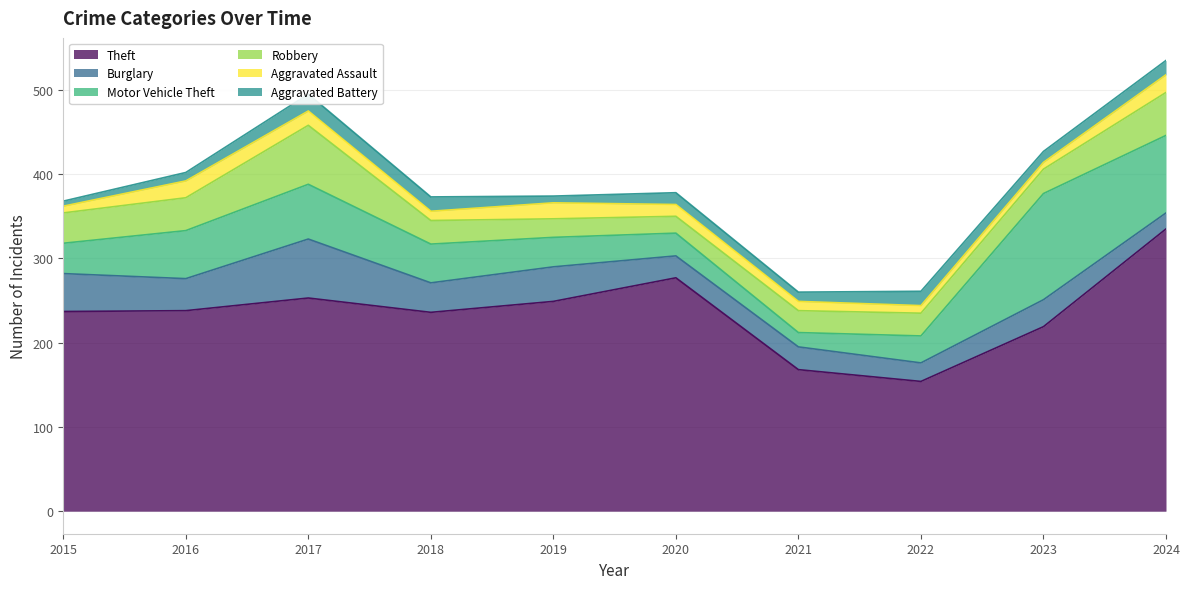

Read the Motor Vehicle Theft value at 2018, to the nearest 10.

50